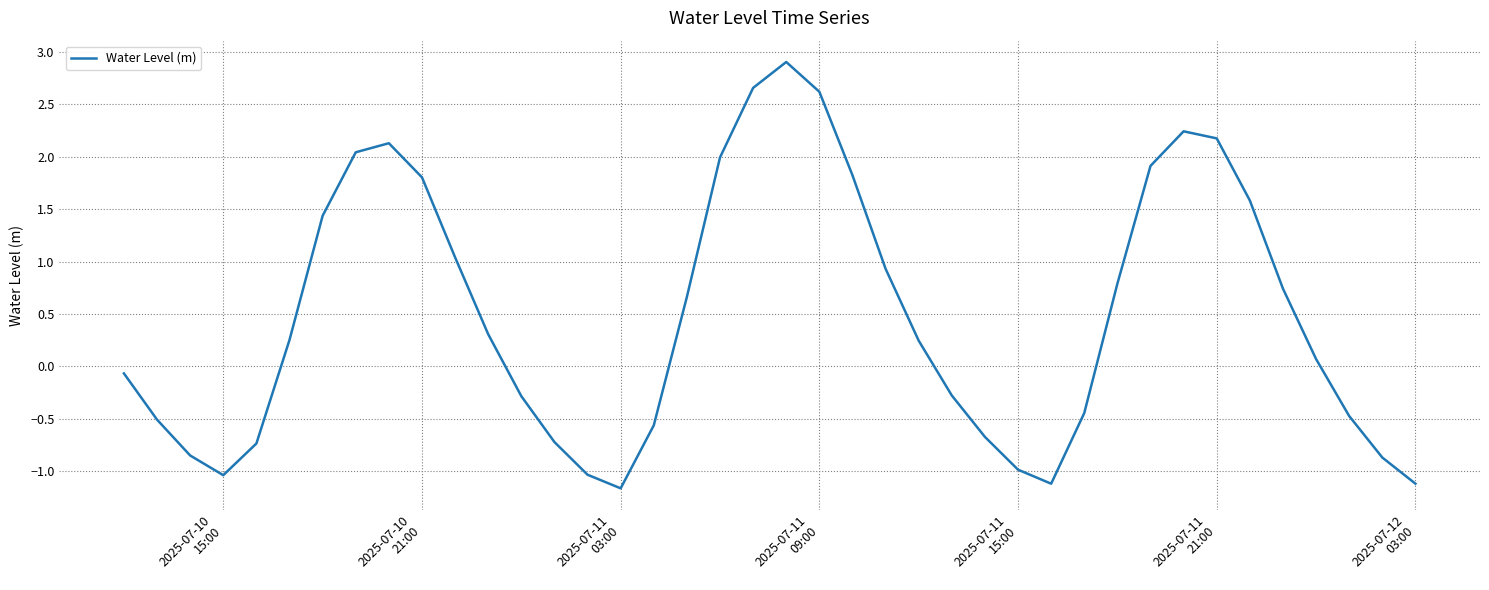

Count the number of values greater than 0.

22